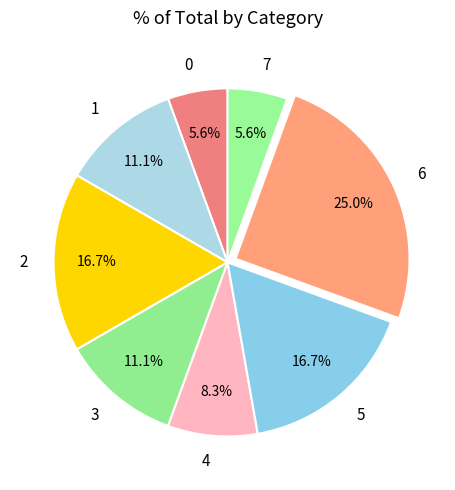

To the nearest percent, what portion does 2 represent?

17%